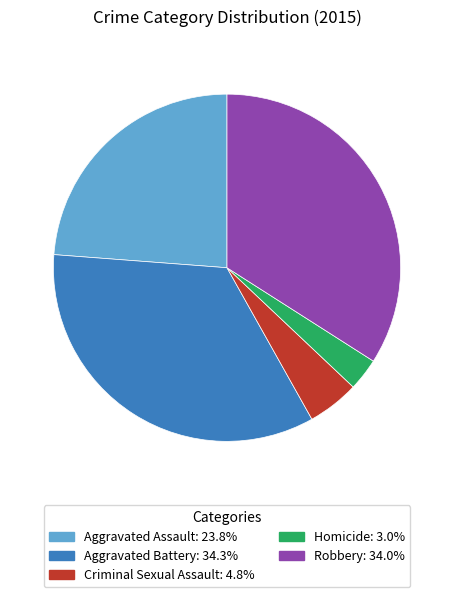

Between Robbery and Aggravated Assault, which is larger?

Robbery